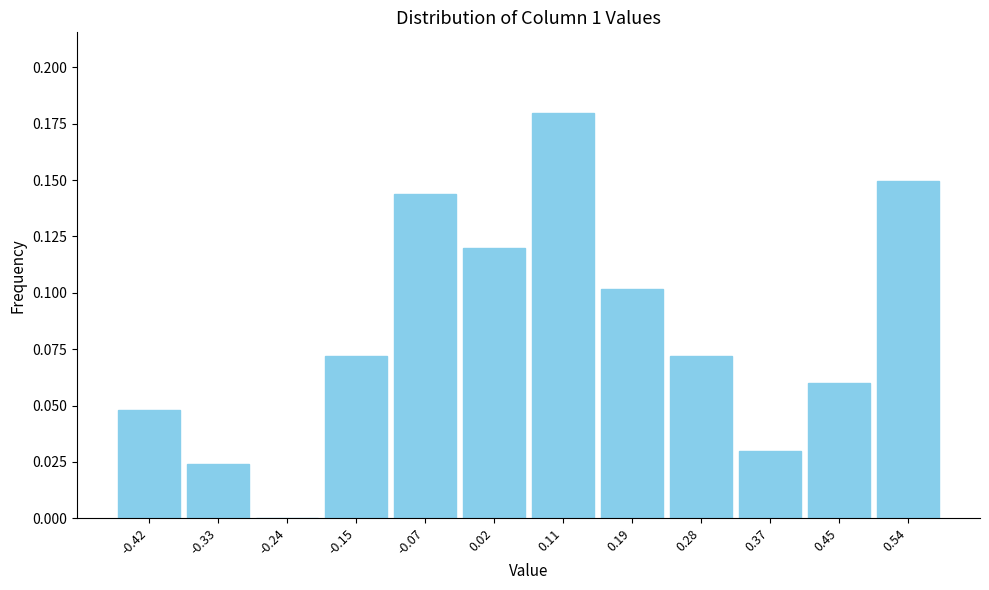

Reading left to right, list every bar in this chart as the range it spans on the x-axis followed by its height. Neither the bar edges nor the heights are printed on the chart, so give them approximately, as read against the axes.

-0.46 to -0.37: 0.050
-0.37 to -0.28: 0.025
-0.28 to -0.20: 0
-0.20 to -0.11: 0.070
-0.11 to -0.02: 0.145
-0.02 to 0.06: 0.120
0.06 to 0.15: 0.180
0.15 to 0.24: 0.100
0.24 to 0.32: 0.070
0.32 to 0.41: 0.030
0.41 to 0.50: 0.060
0.50 to 0.58: 0.150